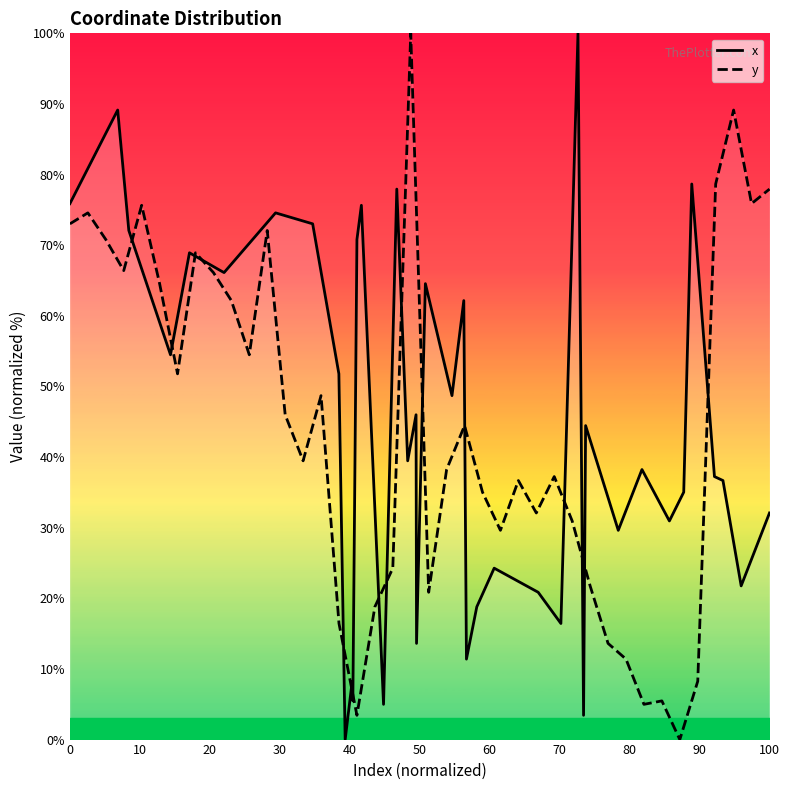

Which series has the largest total across all categories?

x